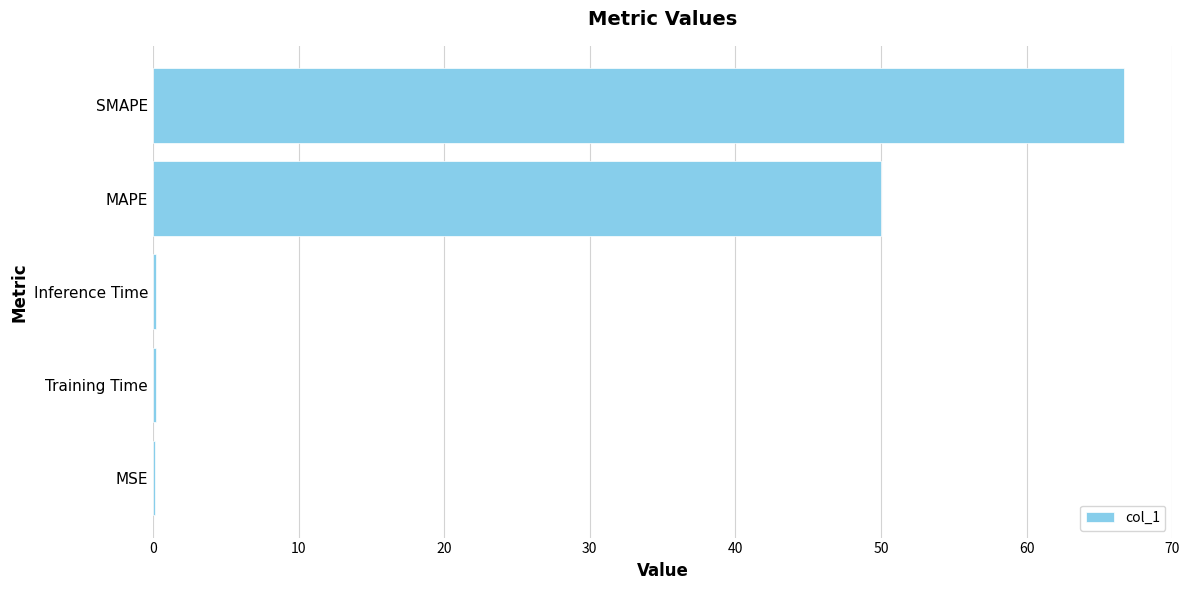

At which category does the chart reach its peak across all series?

SMAPE